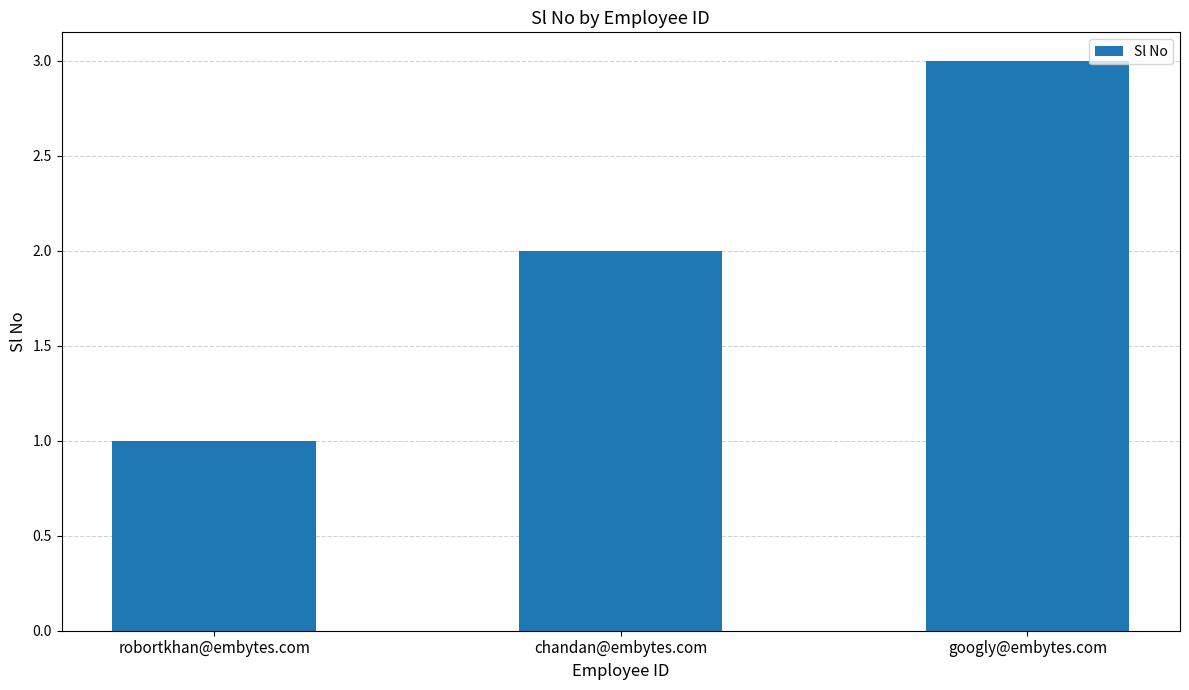

Approximately how many times larger is the value at chandan@embytes.com compared to googly@embytes.com?

0.7